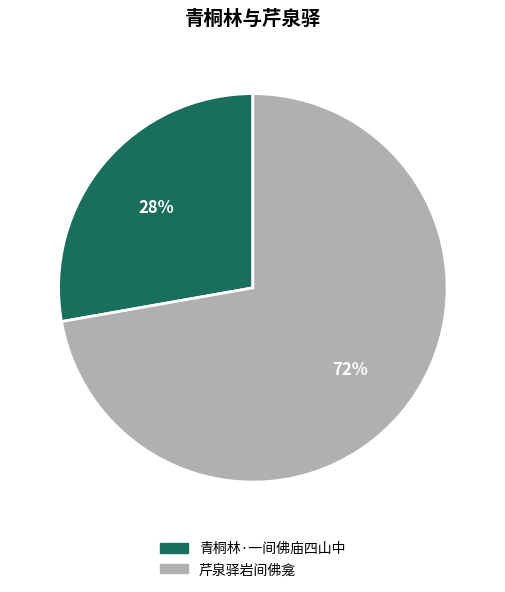

Is it true that 青桐林·一间佛庙四山中 is 28% of the pie?

True